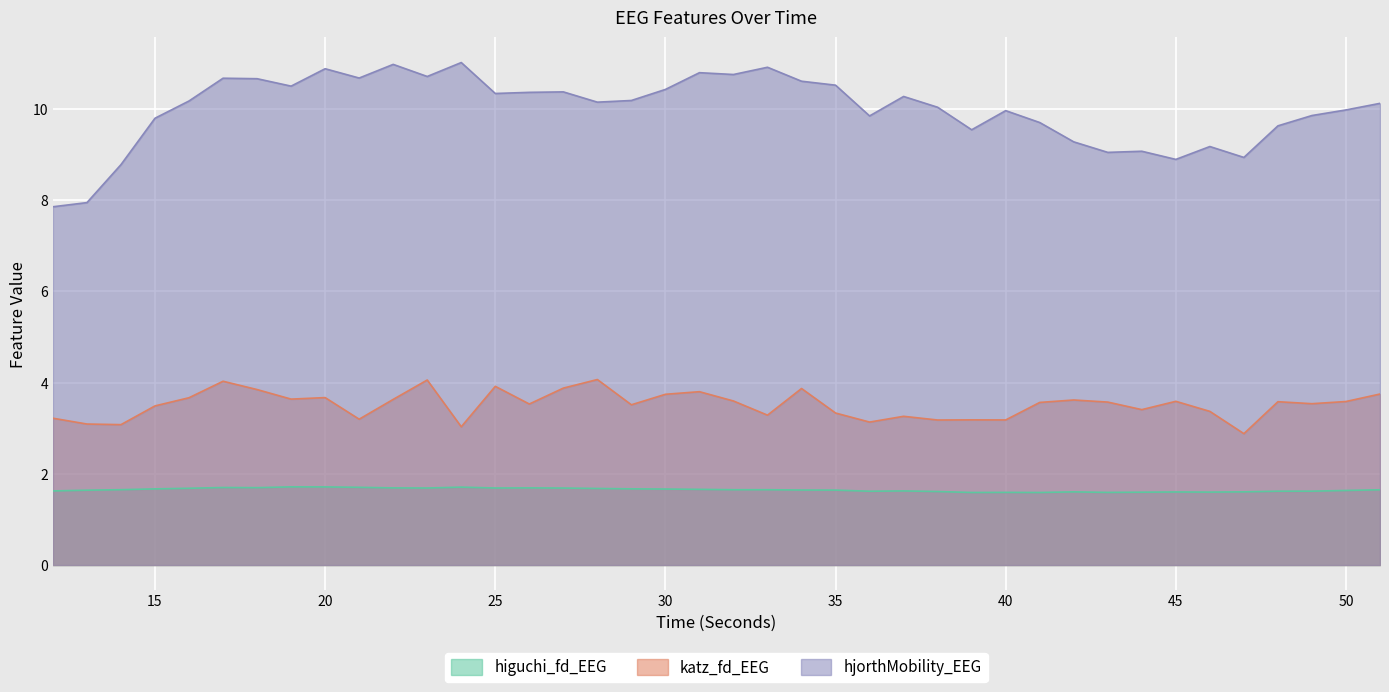

How many interior local valleys does the katz_fd_EEG series have?

13